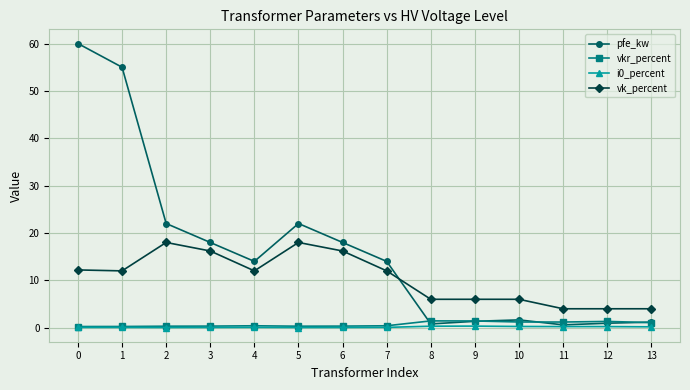

True or false: vk_percent has more than 0 points higher than both neighbors.

True